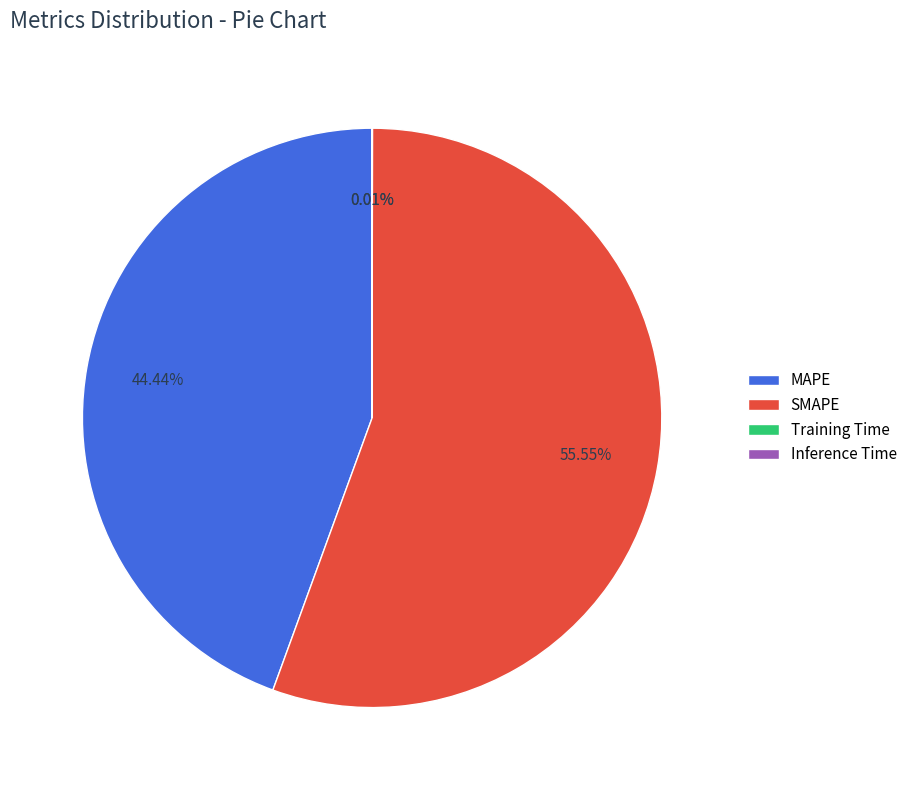

Which slice is the largest?

SMAPE